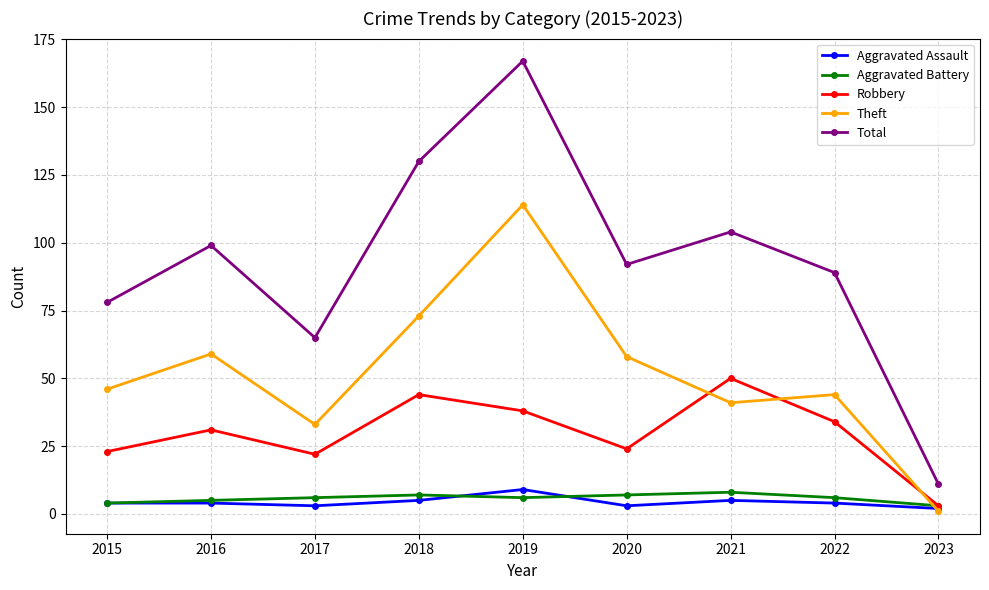

True or false: Theft has more than 0 points higher than both neighbors.

True